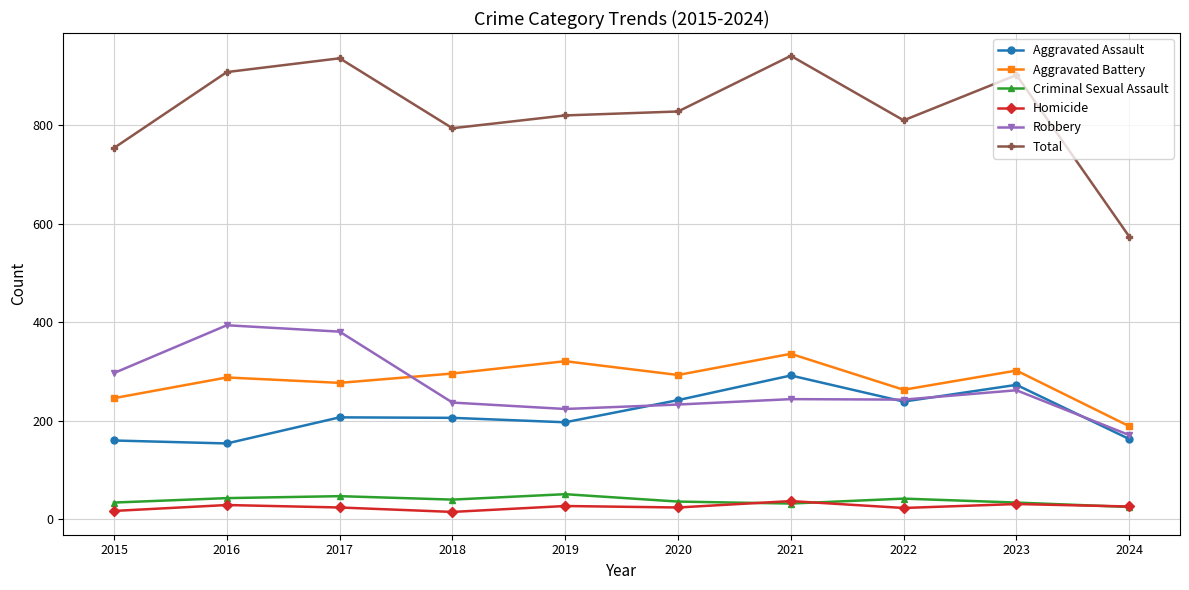

True or false: Homicide has more than 0 interior local peaks.

True